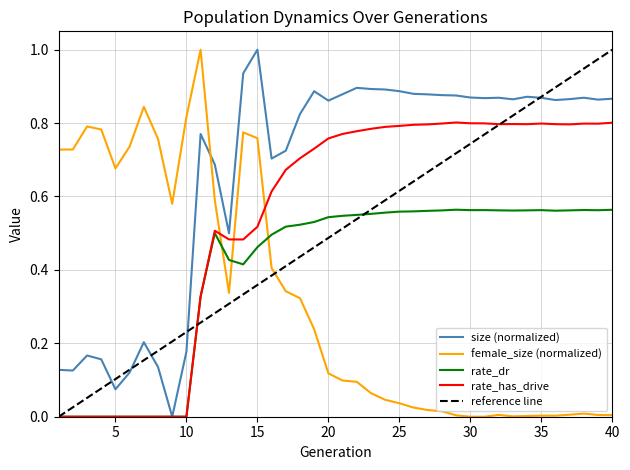

Which label corresponds to the smallest value in the chart?

9